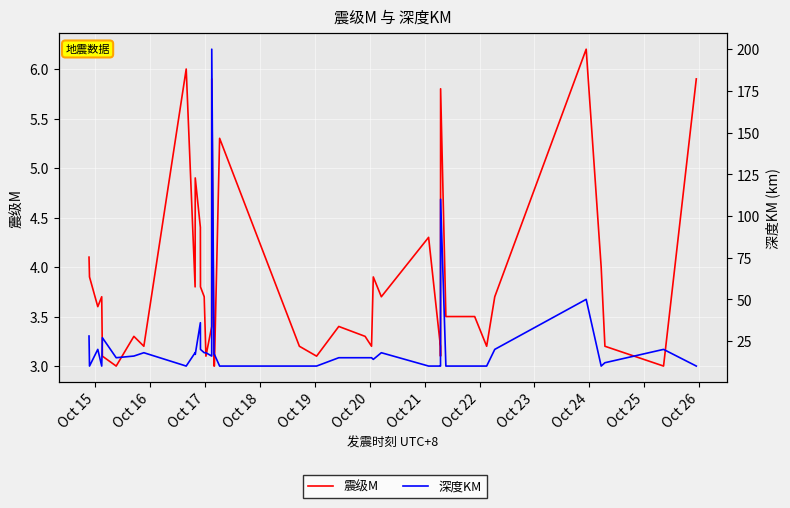

True or false: 震级M and 深度KM cross at least once.

False